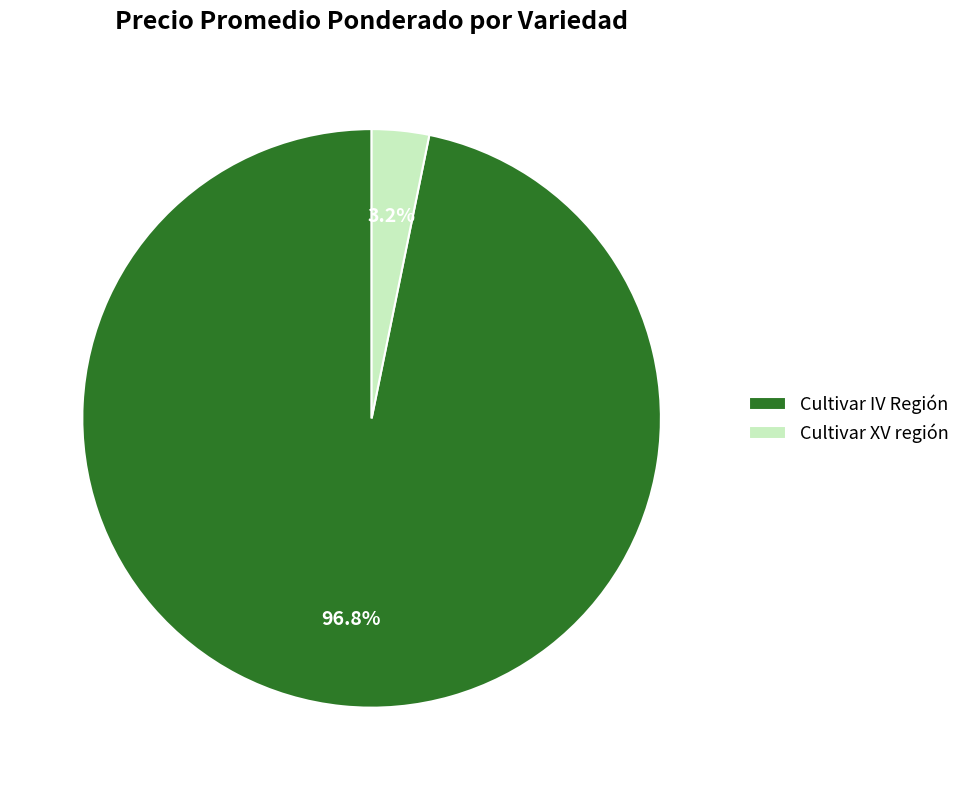

To the nearest percent, what portion does Cultivar IV Región represent?

97%